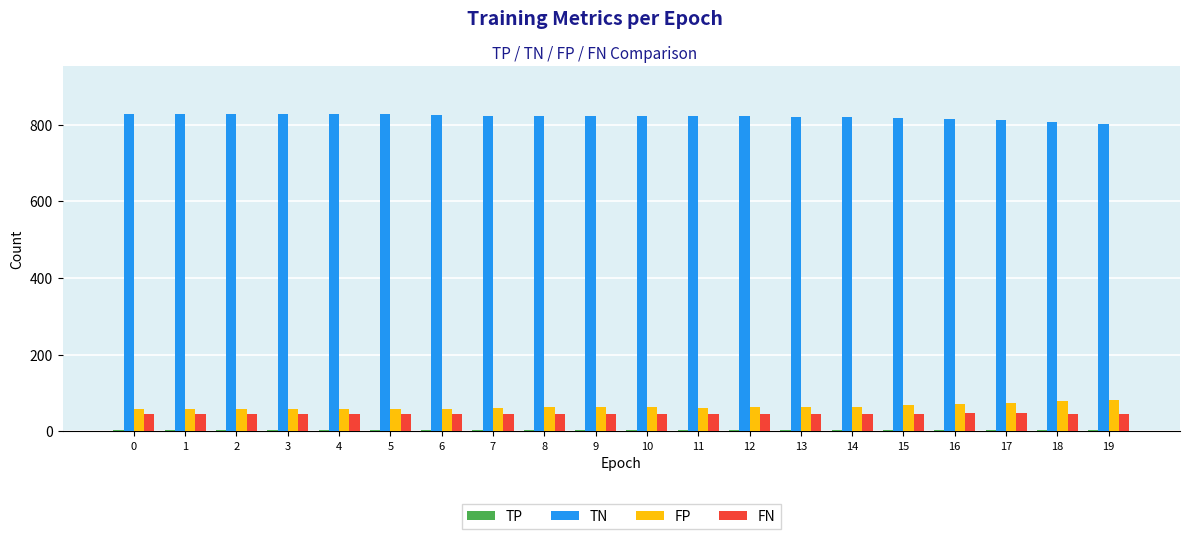

How many series are shown in this chart?

4